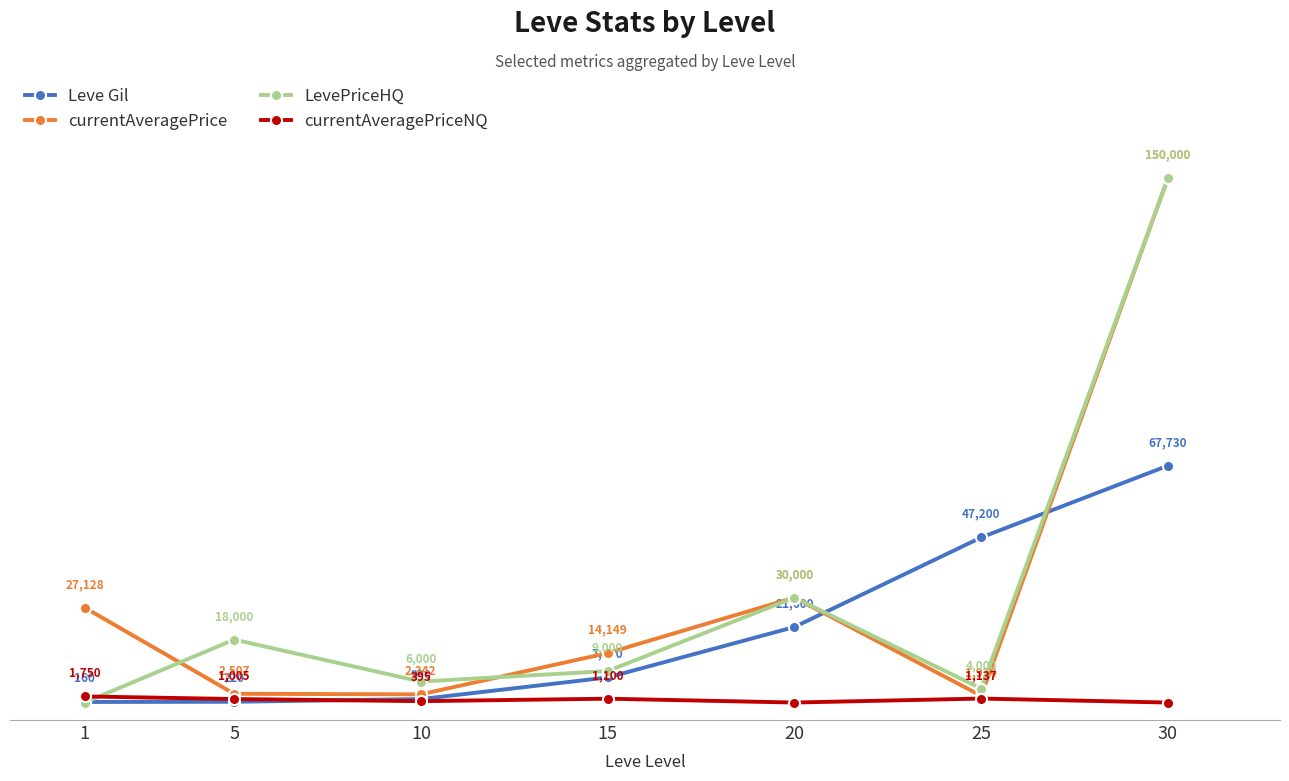

Which series changed the most between 10 and 15?

currentAveragePrice